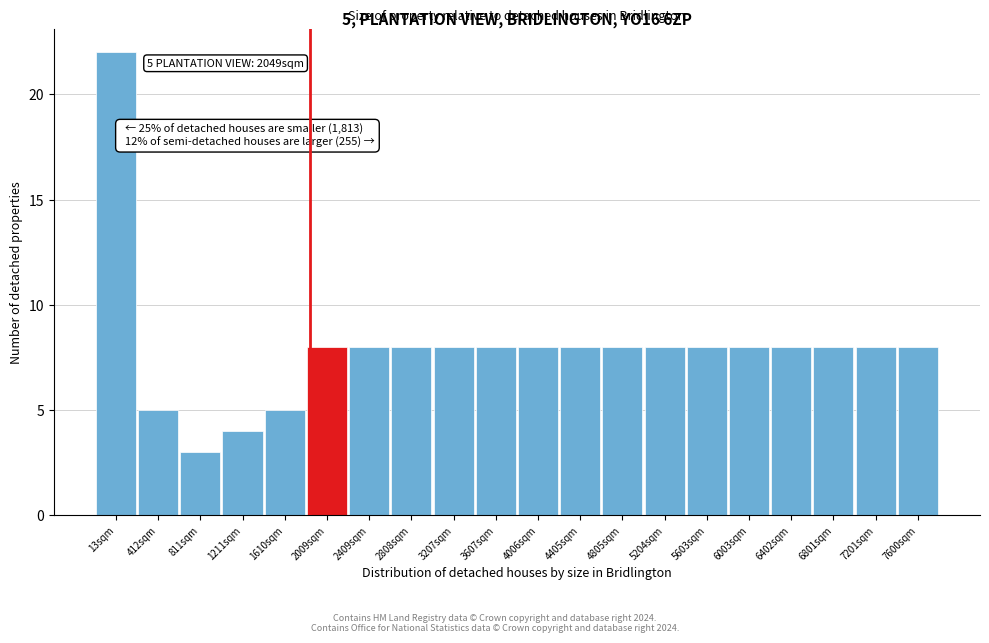

Reading left to right, what are all the values shown in this chart?

13sqm=22	412sqm=5	811sqm=3	1211sqm=4	1610sqm=5	2009sqm=8	2409sqm=8	2808sqm=8	3207sqm=8	3607sqm=8	4006sqm=8	4405sqm=8	4805sqm=8	5204sqm=8	5603sqm=8	6003sqm=8	6402sqm=8	6801sqm=8	7201sqm=8	7600sqm=8